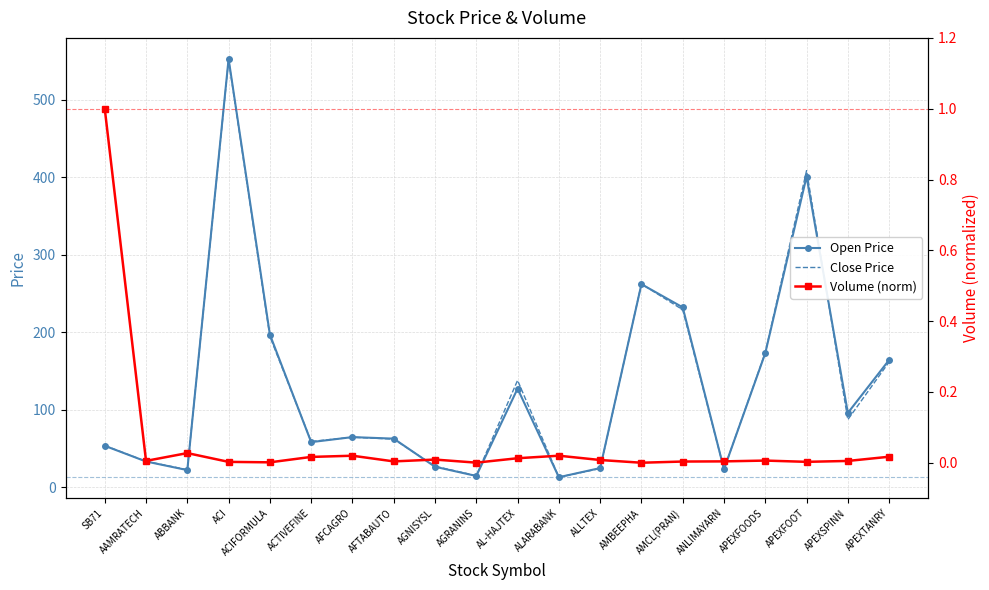

Is it true that High equals 19.5 at ALARABANK?

False